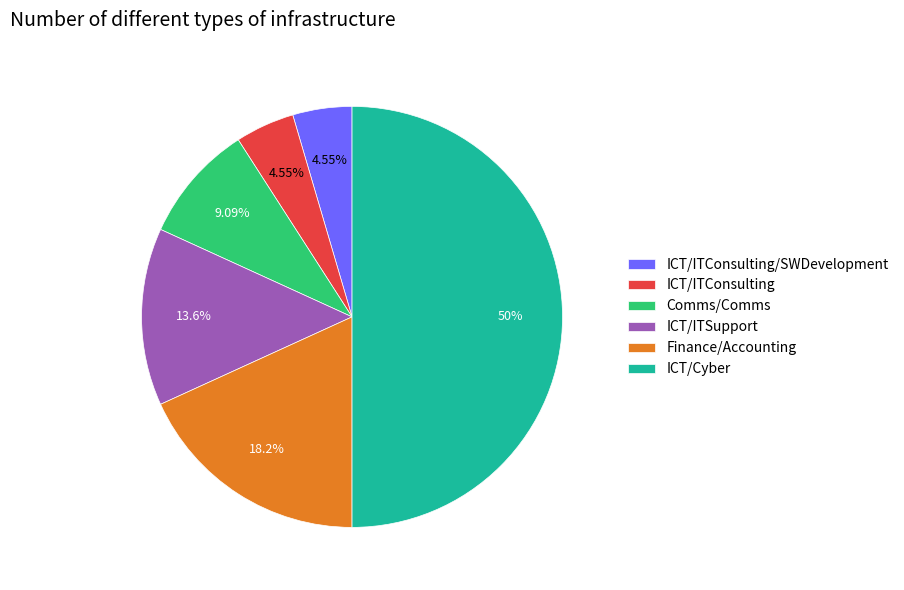

True or false: Comms/Comms accounts for 1% of the total.

False